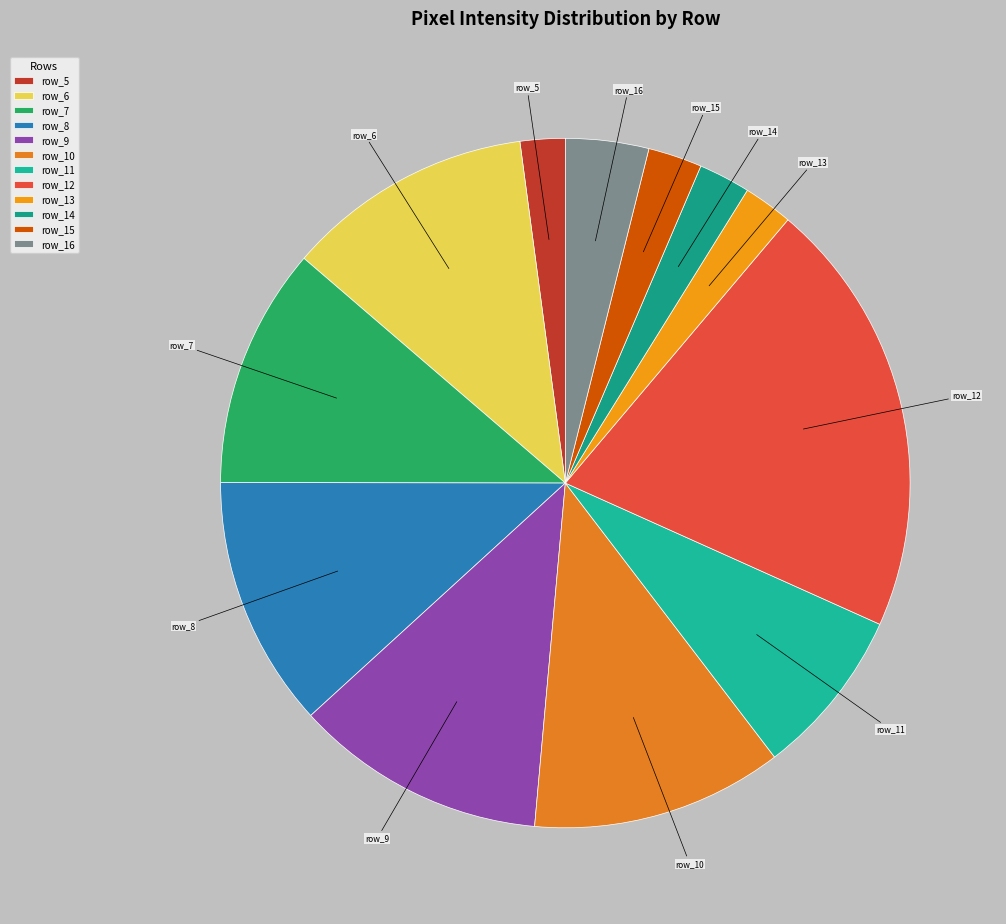

How many segments does this pie chart have?

12